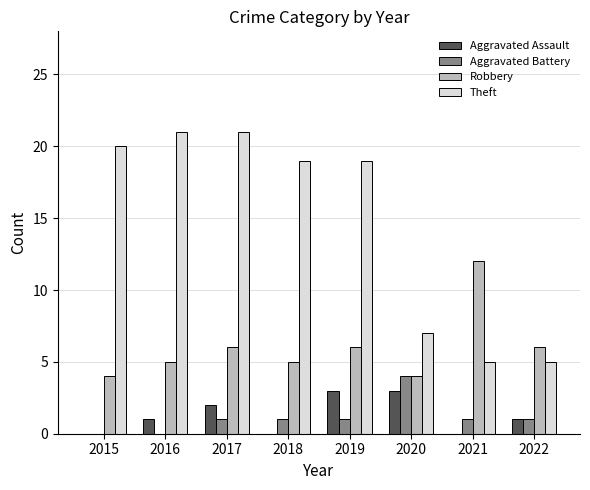

Are the bars grouped side by side (vs. stacked)?

Yes